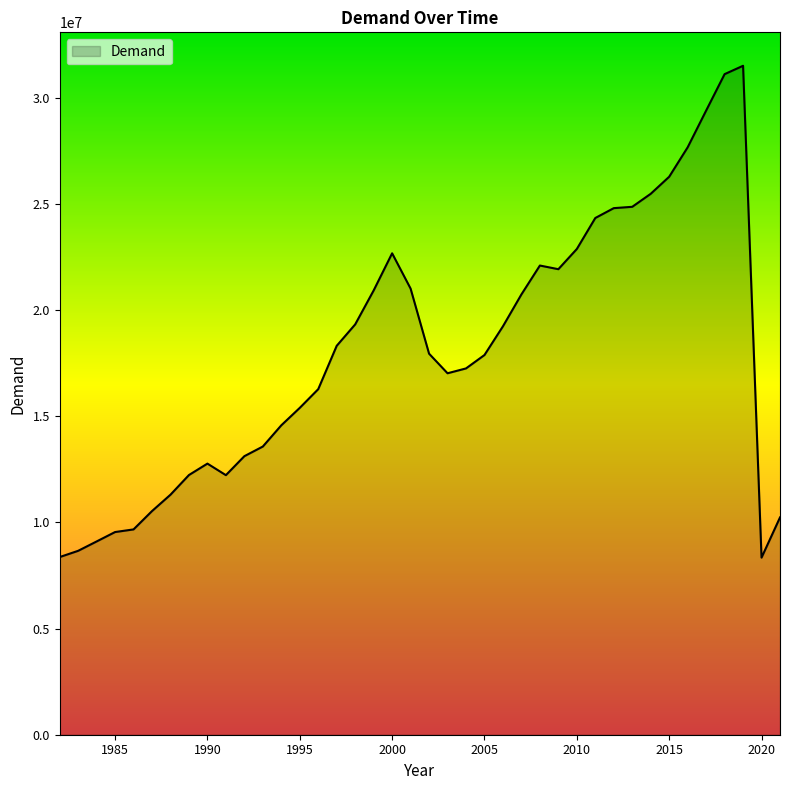

Does the chart display data point markers on the line(s)?

No